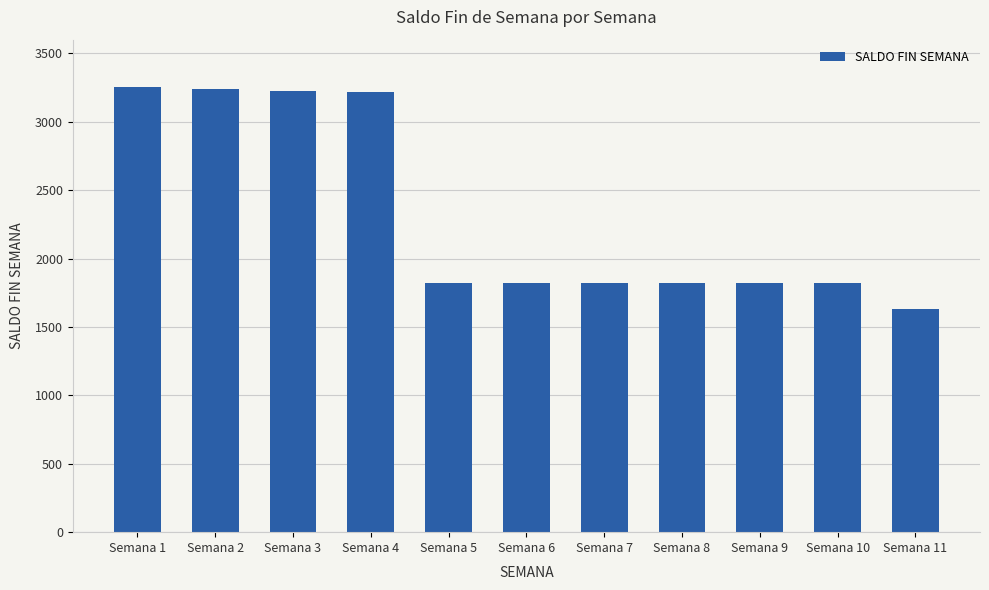

How many values are below 1820?

4